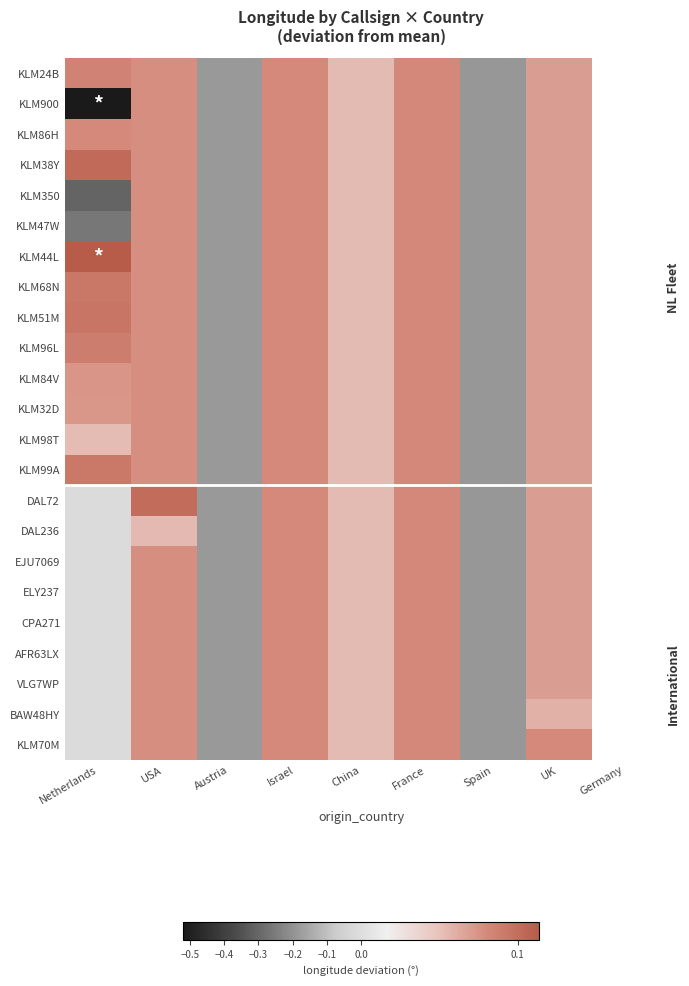

At which category does the chart reach its peak across all series?

Netherlands